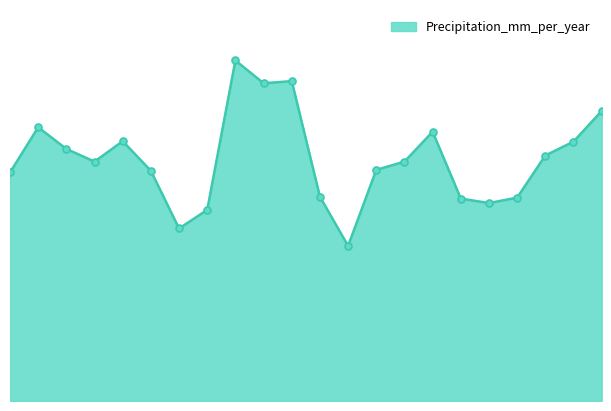

How many lines are shown in the chart?

1